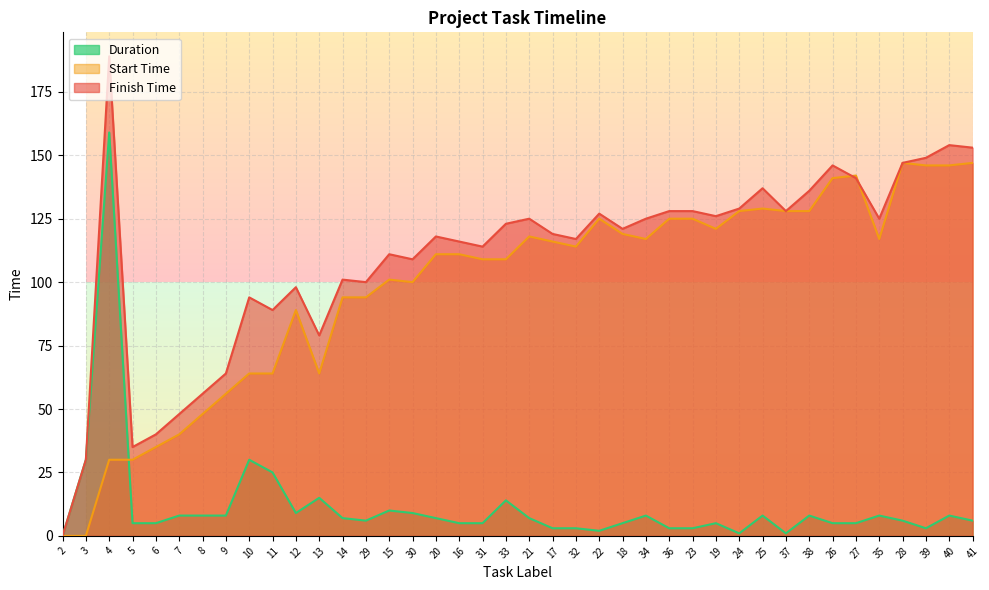

At how many categories does at least one series exceed 139?

7